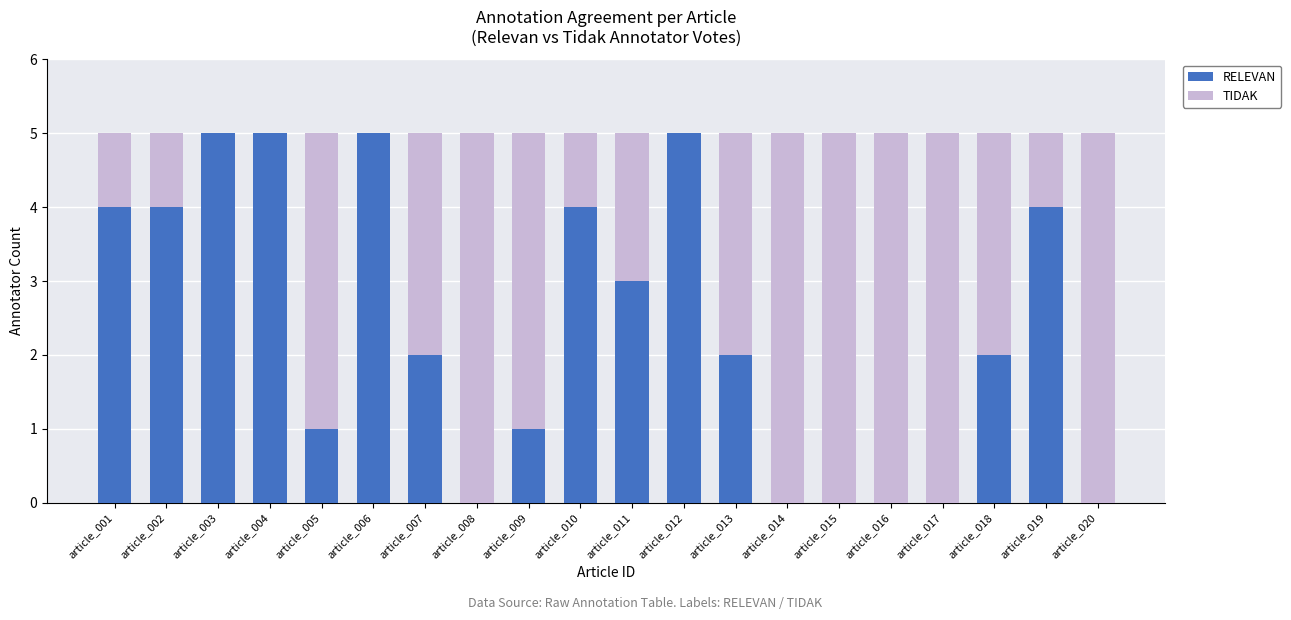

How many data points does each series have?

20